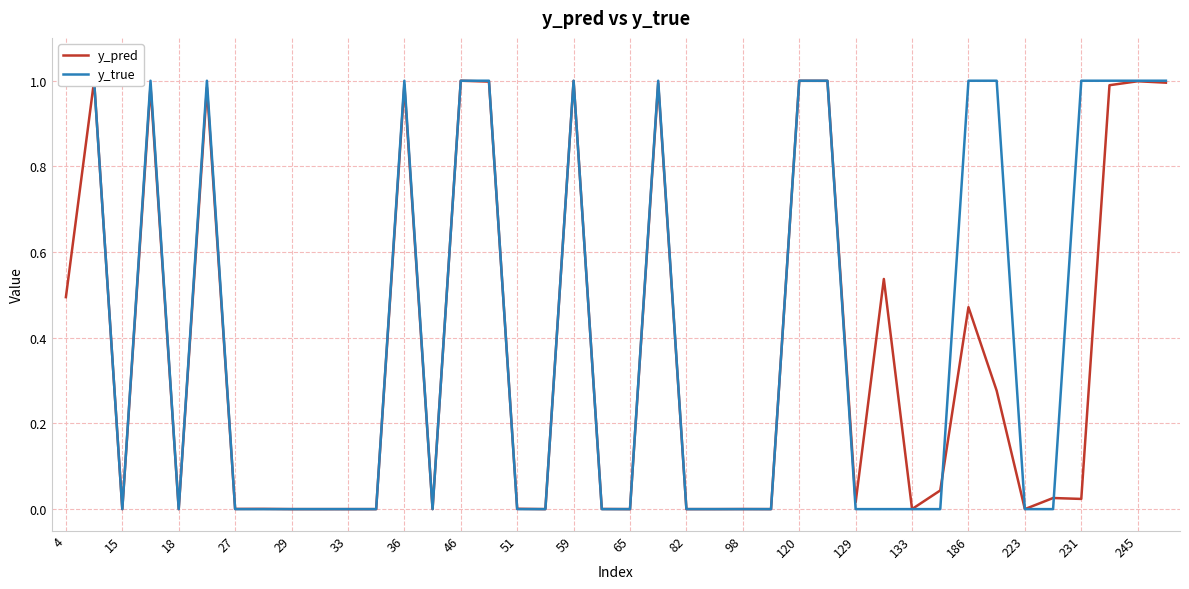

How many lines are shown in the chart?

2